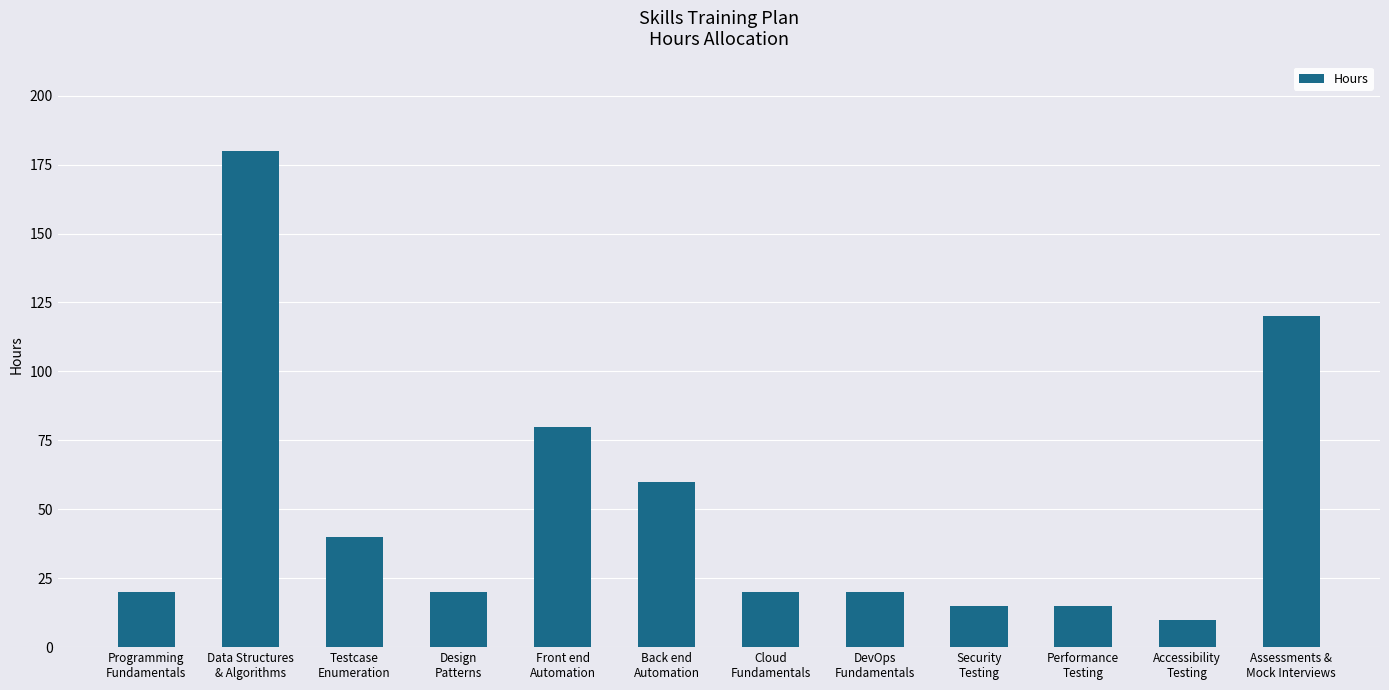

What is the label of the 2nd bar from the left?

Data Structures
& Algorithms